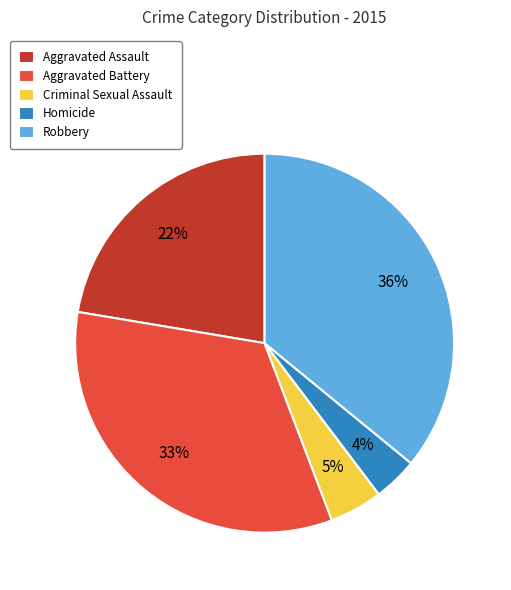

What percentage is the Aggravated Battery slice, to the nearest percent?

33%